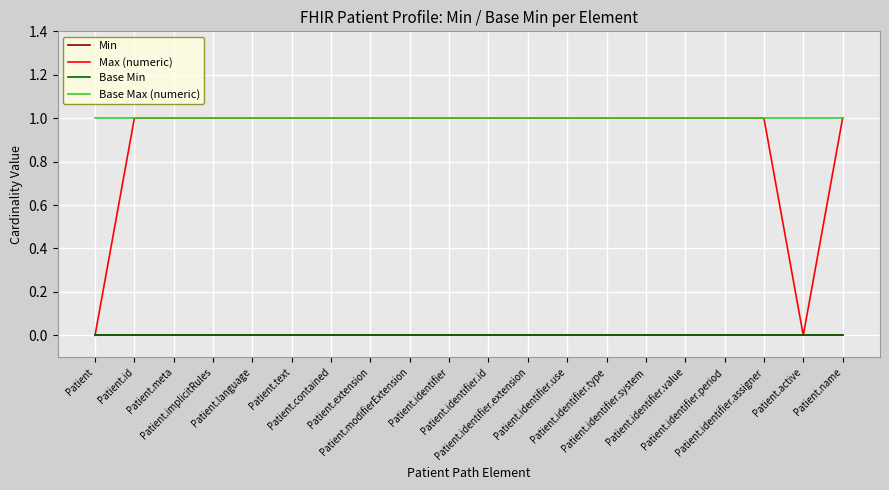

Does the chart display data point markers on the line(s)?

No